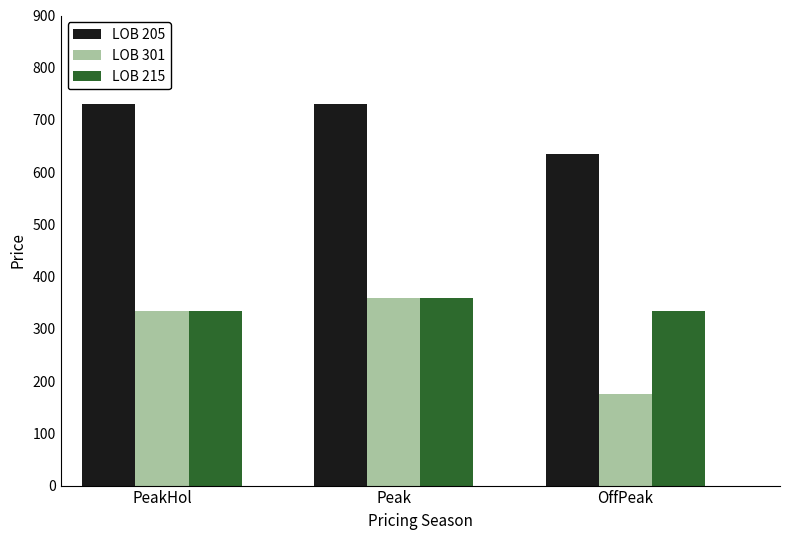

What is the sum of the LOB 215 values at PeakHol and OffPeak?

670.0